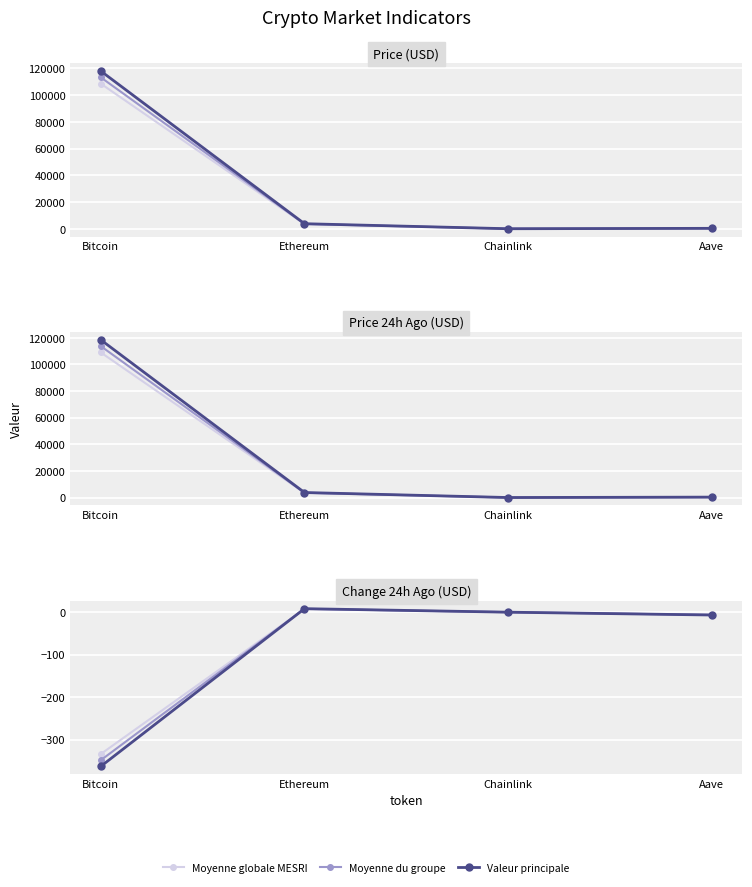

What is the difference between the highest and lowest values at Chainlink?

19.5